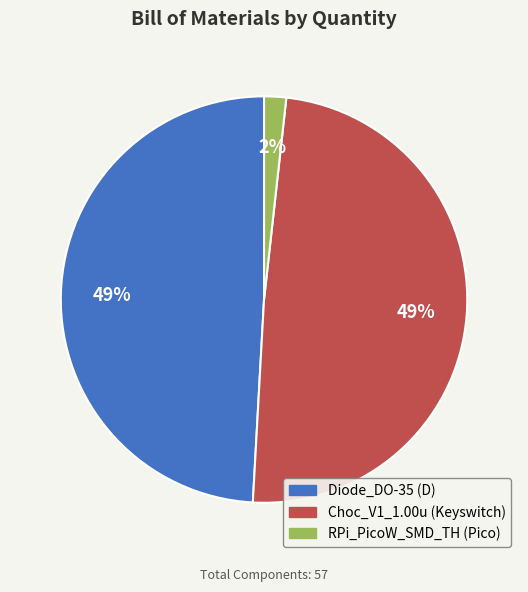

True or false: RPi_PicoW_SMD_TH (Pico) accounts for 15% of the total.

False